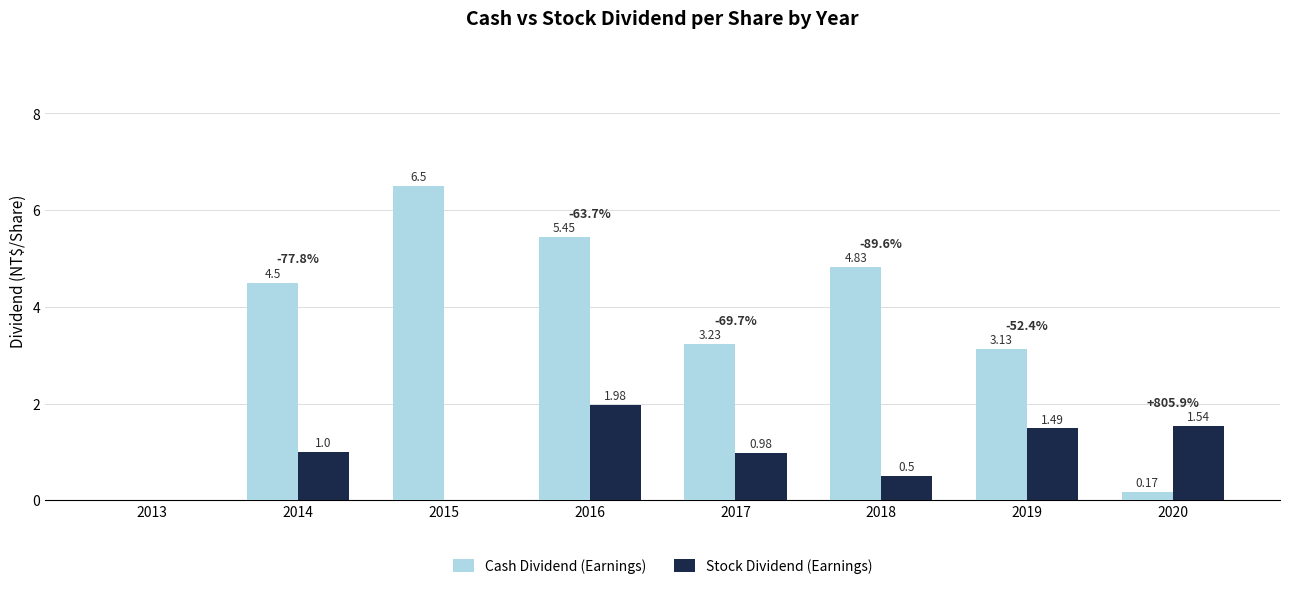

The Stock Dividend (Earnings) series shows 0.0 at 2015. True or false?

True